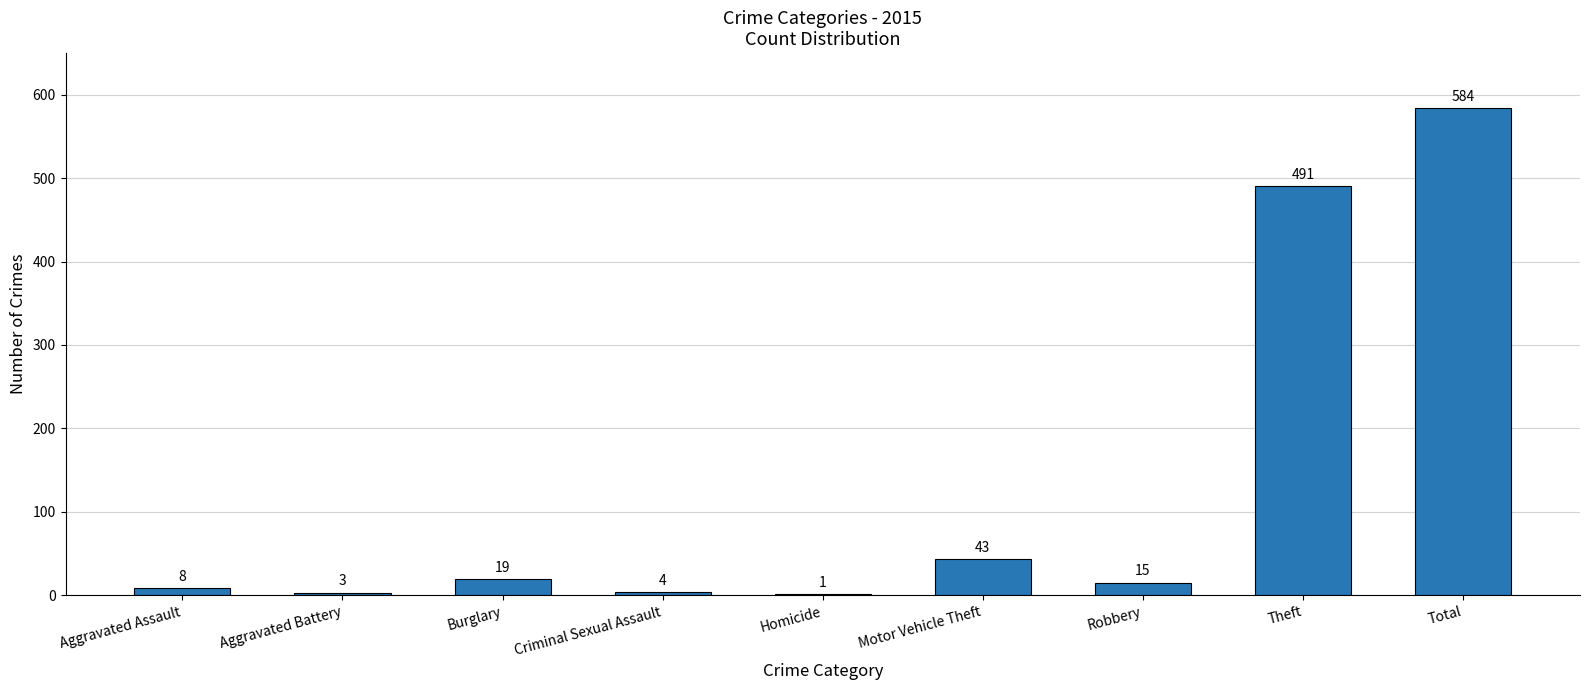

What is the sum of all values?

1168